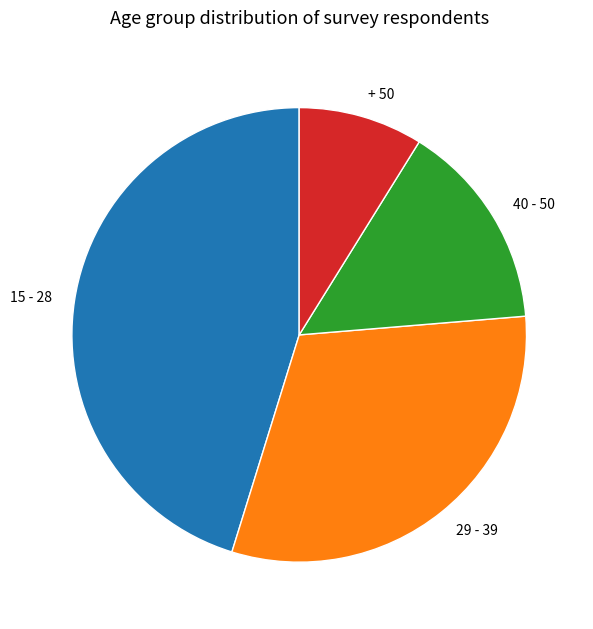

Does + 50 account for over 50% of the chart?

No